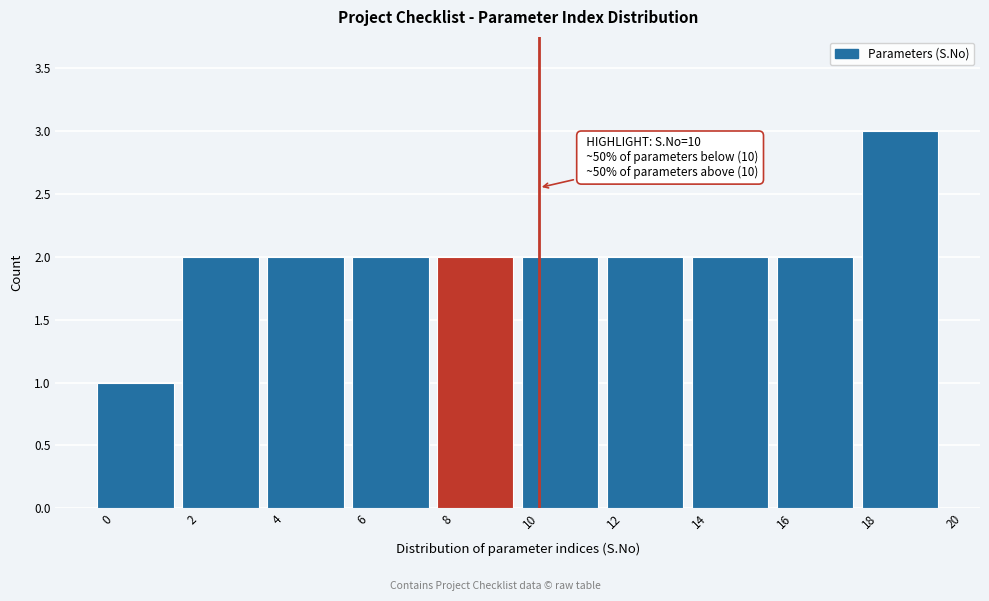

Reading left to right, what are all the values shown in this chart?

0=1	2=2	4=2	6=2	8=2	10=2	12=2	14=2	16=2	18=3